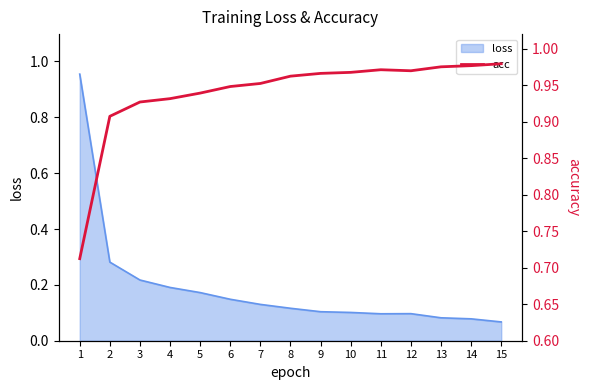

Rank the categories by value from lowest to highest.

1, 2, 3, 4, 5, 6, 7, 8, 9, 10, 12, 11, 13, 14, 15